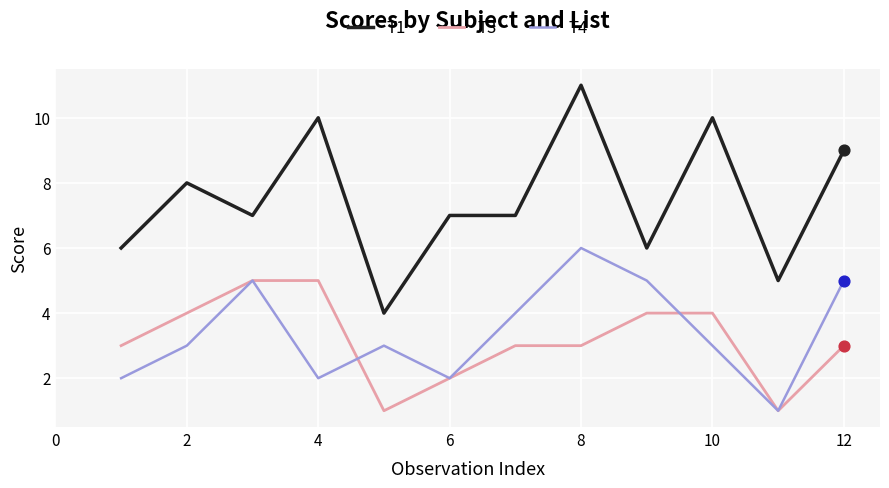

What are all the series names shown in the legend?

T1, T3, T4